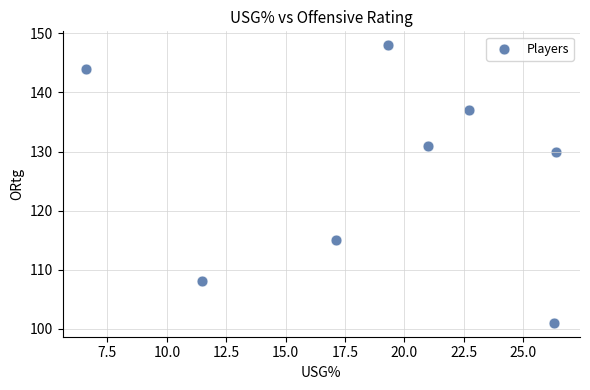

What is the range of Y values (max minus min)?

47